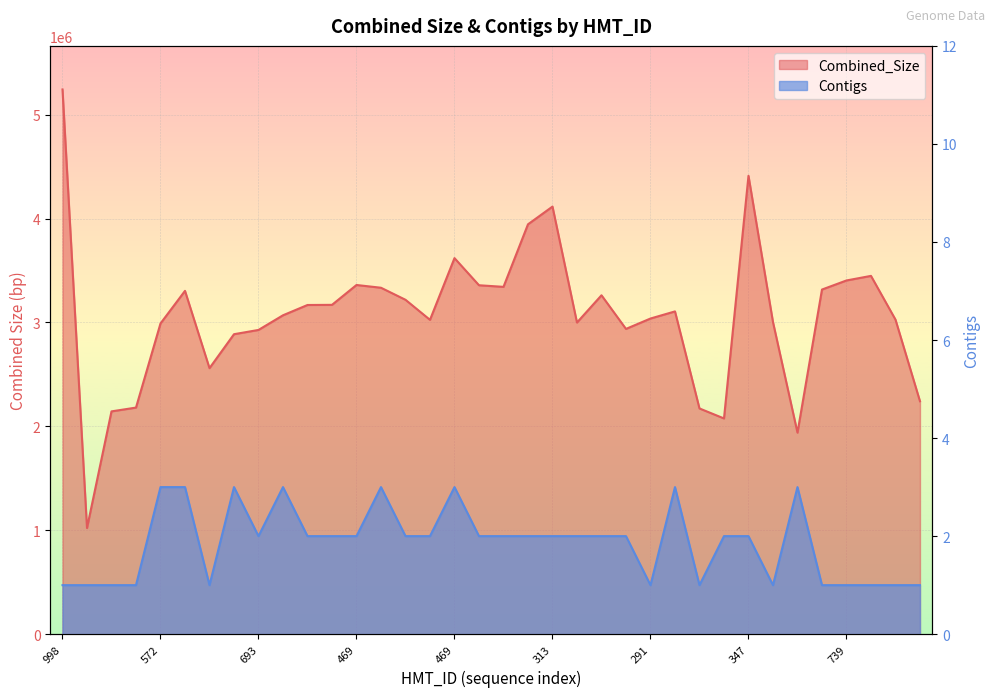

Which series has the widest spread of values?

Combined_Size